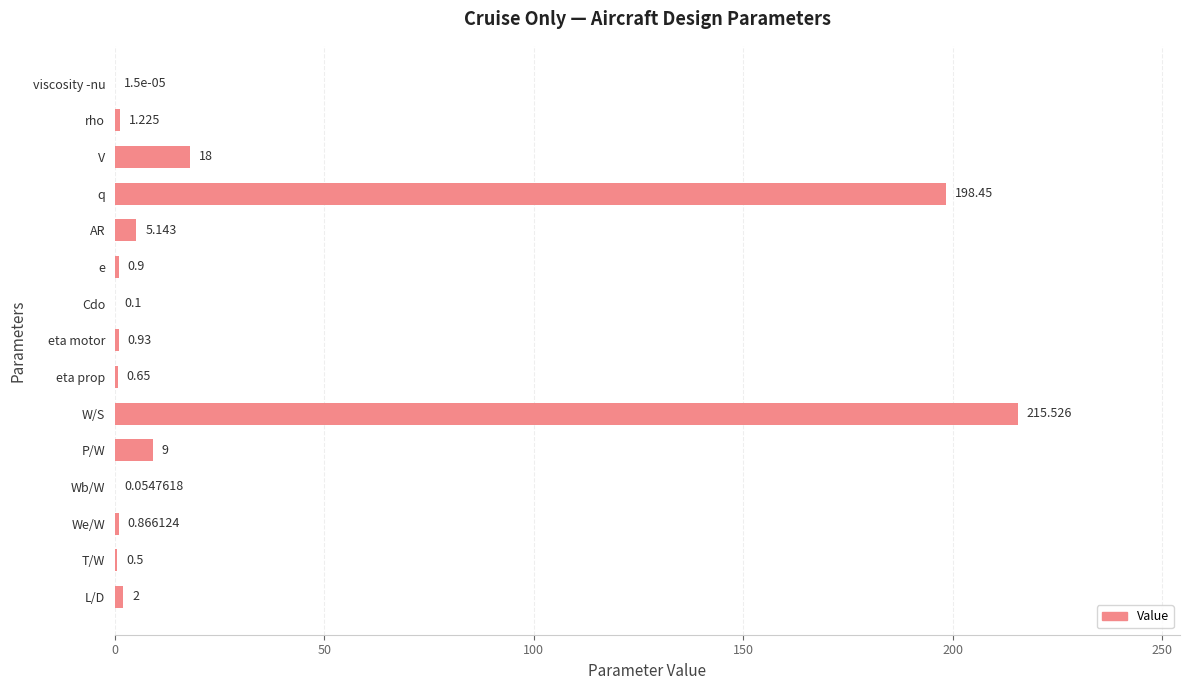

Where is the data nearest to the value 107?

V